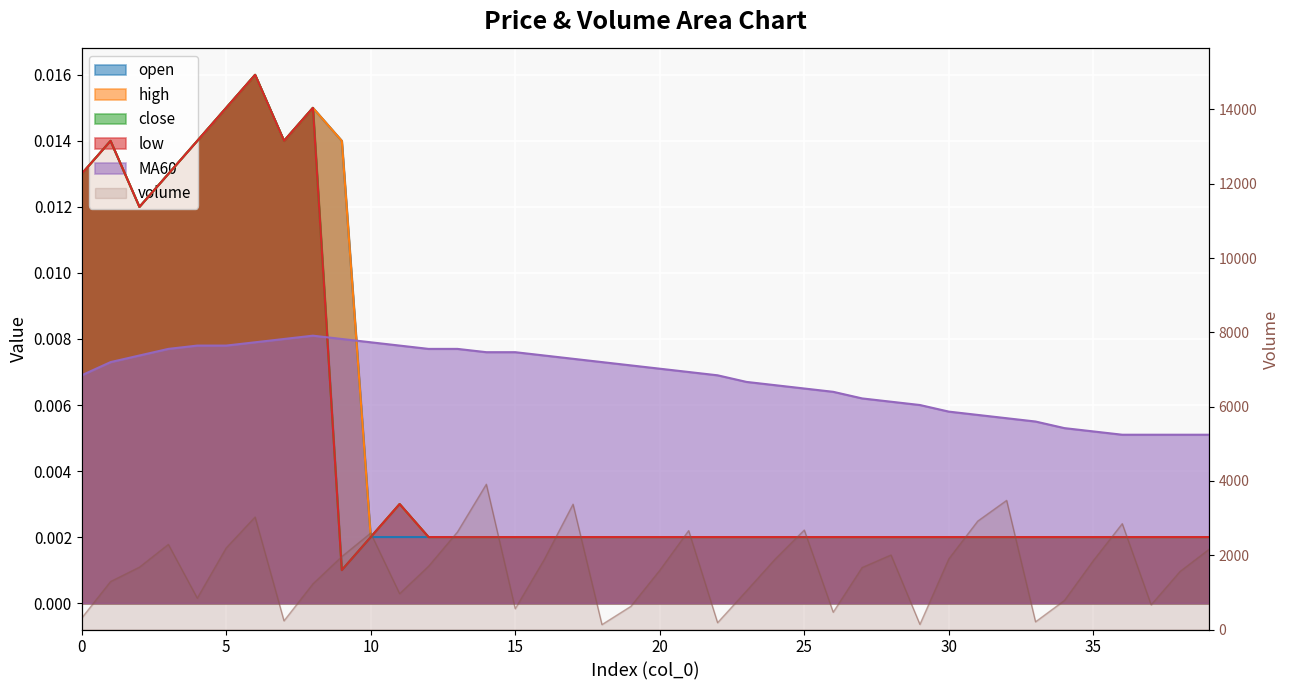

What is the difference between the highest and lowest values at 26?

465.4